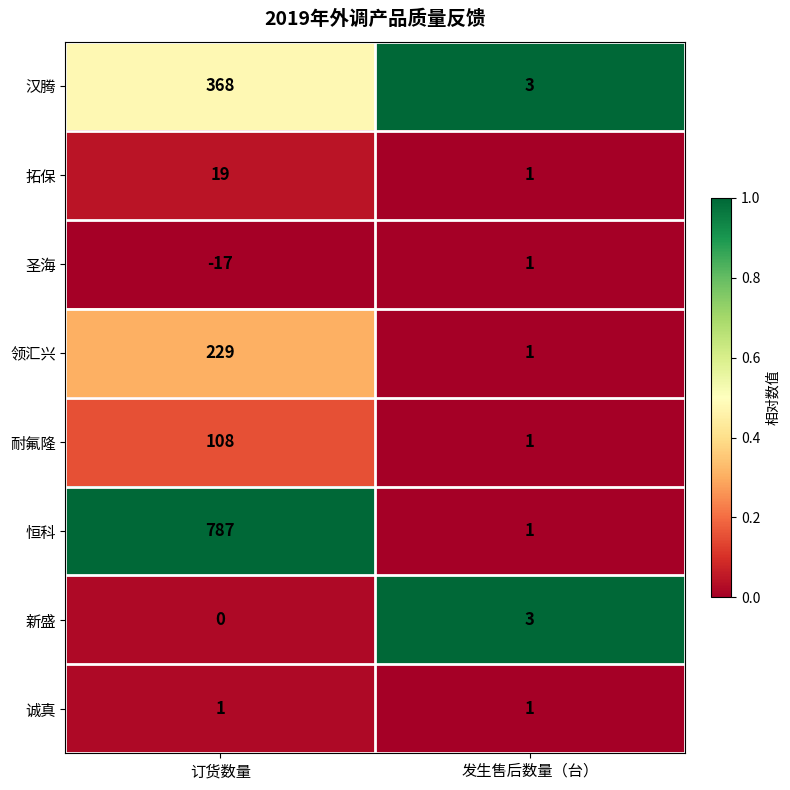

Is the value of 诚真 at 发生售后数量（台） greater than the value of 汉腾 at 发生售后数量（台）?

No